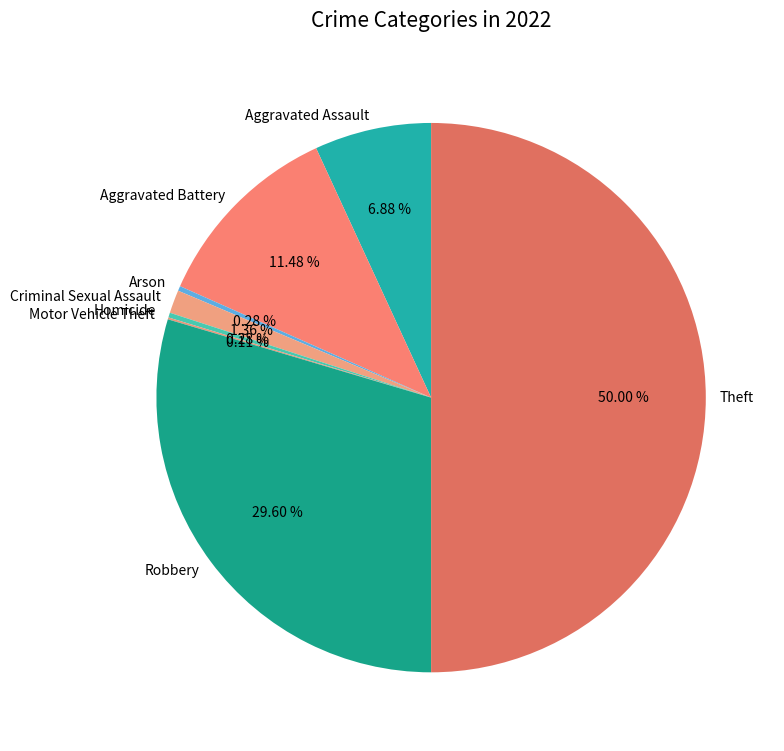

Does Robbery account for over 50% of the chart?

No